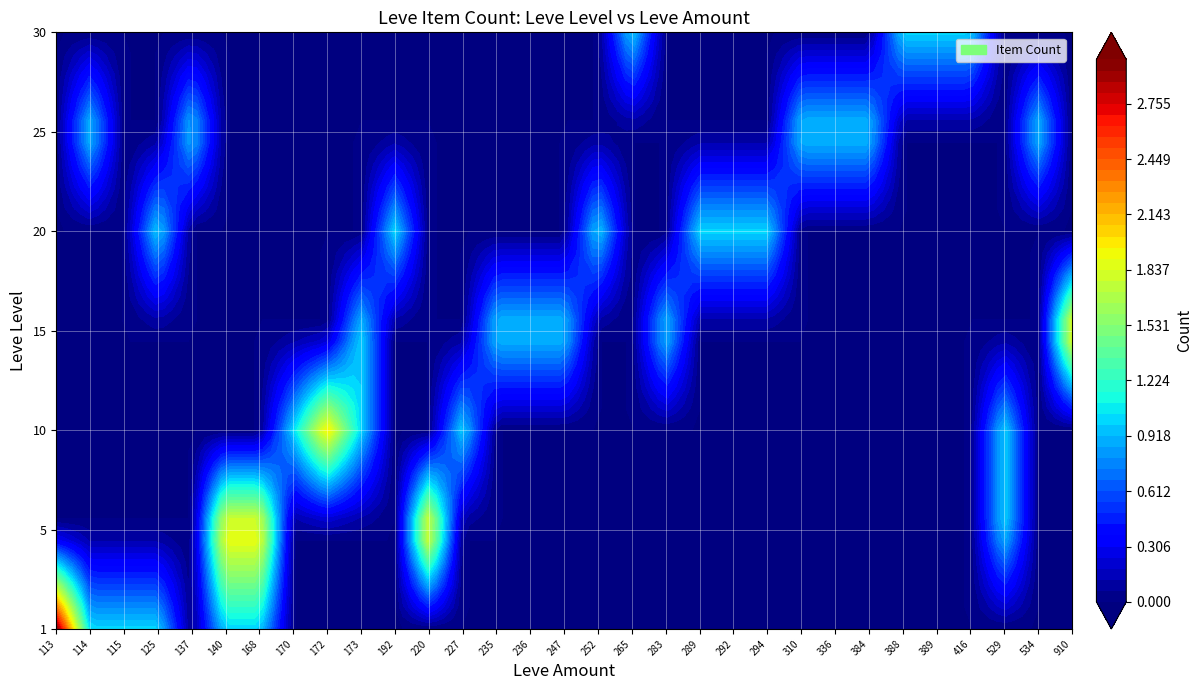

At which label does 40 reach its peak?

113